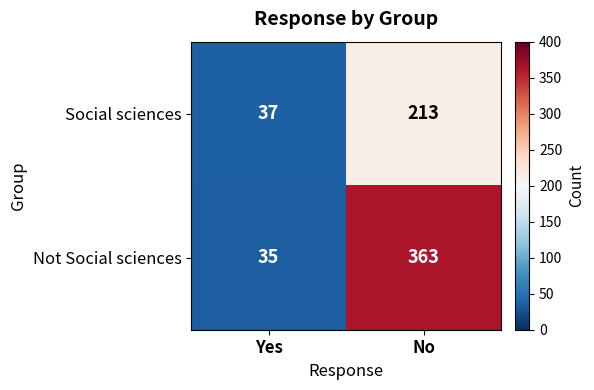

Reading right to left, what are all the values shown in this chart?

Social sciences: 213	37
Not Social sciences: 363	35